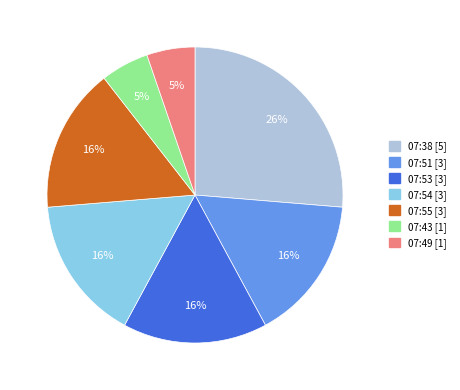

Combined, do 07:53 and 07:55 account for over 50%?

No